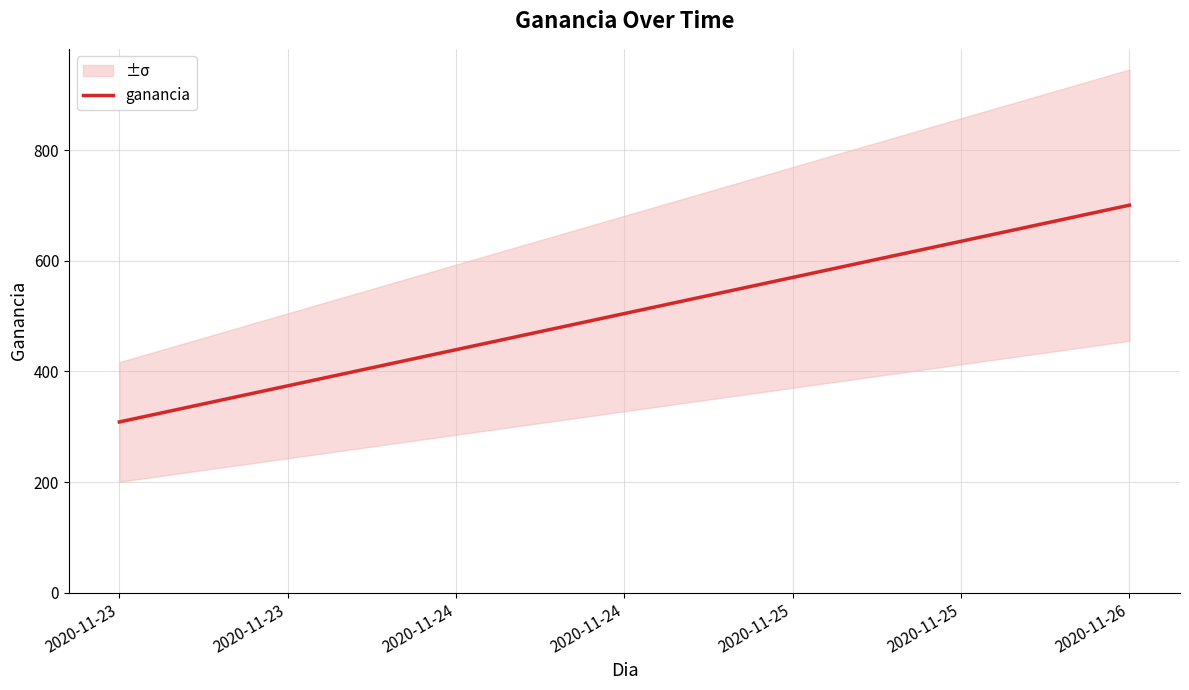

What is the average value?

504.6